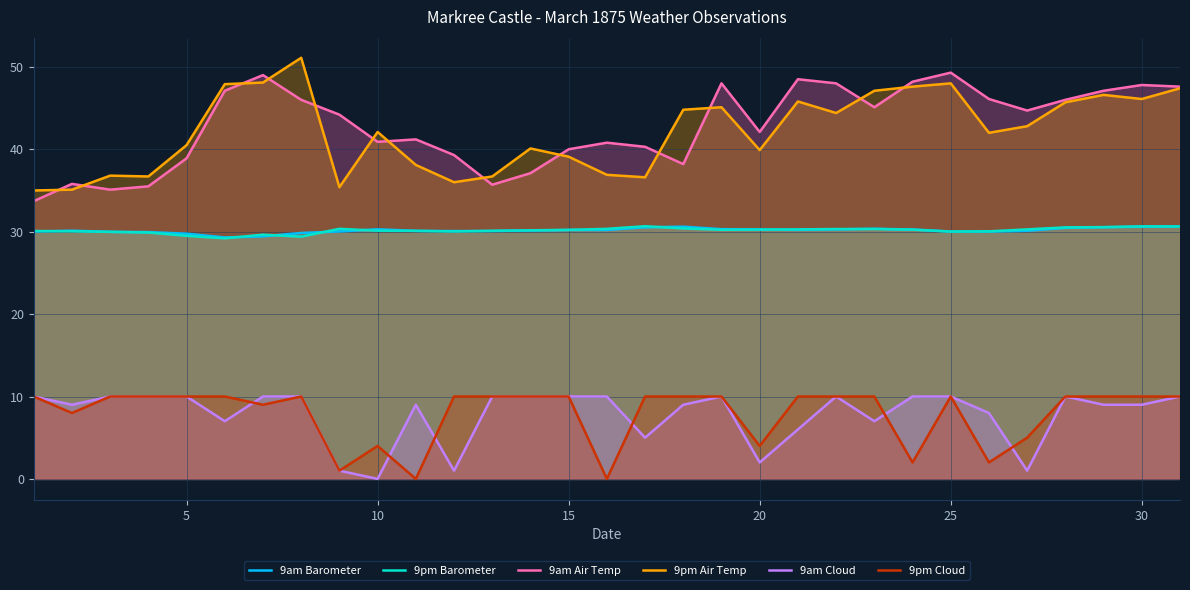

What is the total value across all series at 5?

158.7